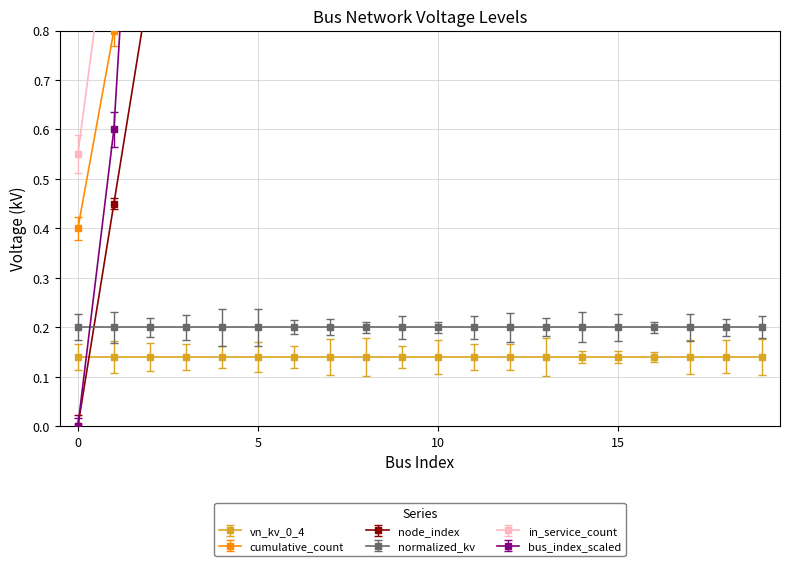

Where does the bus_index_scaled series first go above 6?

10